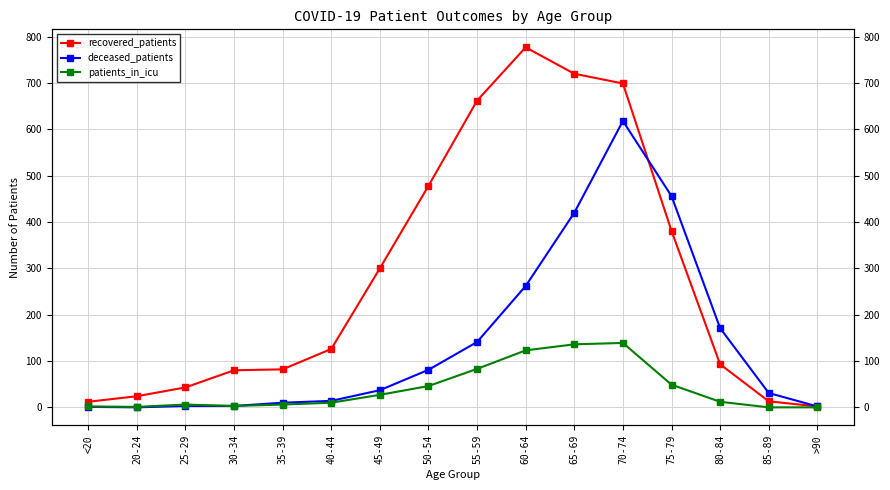

In patients_in_icu, how many points are higher than both neighbors (excluding endpoints)?

2